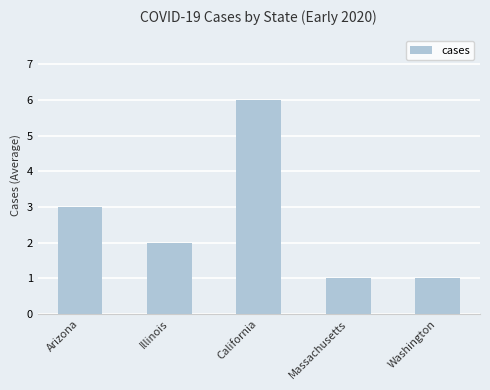

Approximately how many times larger is the value at Washington compared to Illinois?

0.5